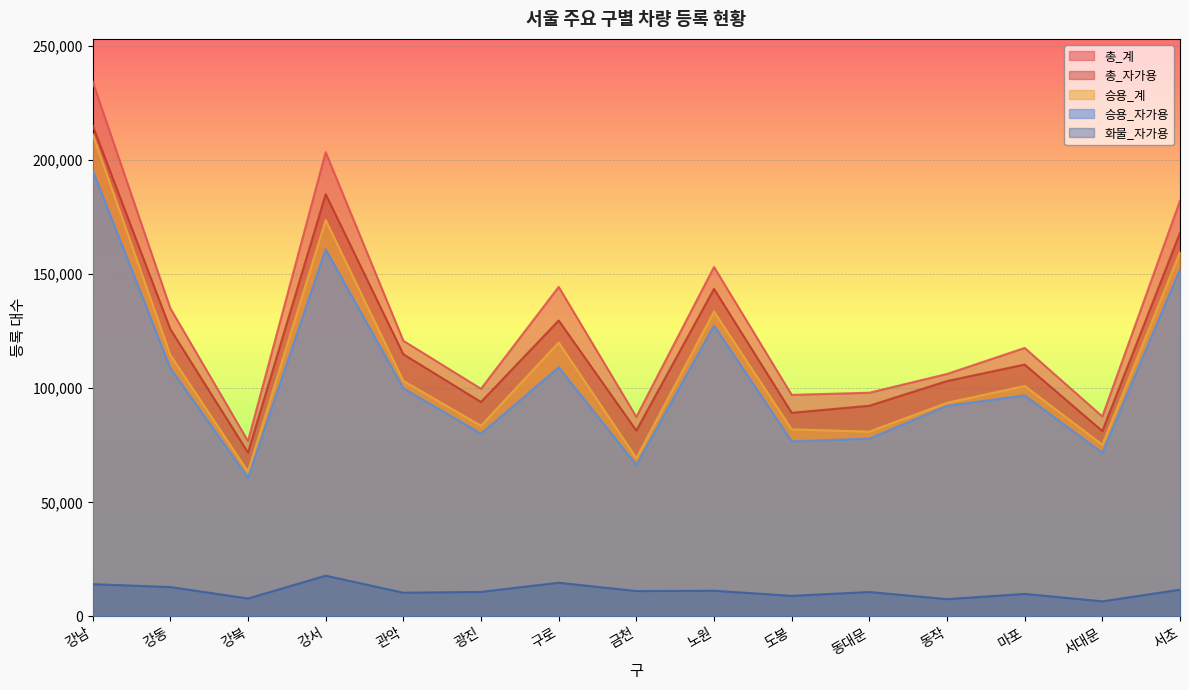

The 화물_자가용 series shows 16350 at 동대문. True or false?

False